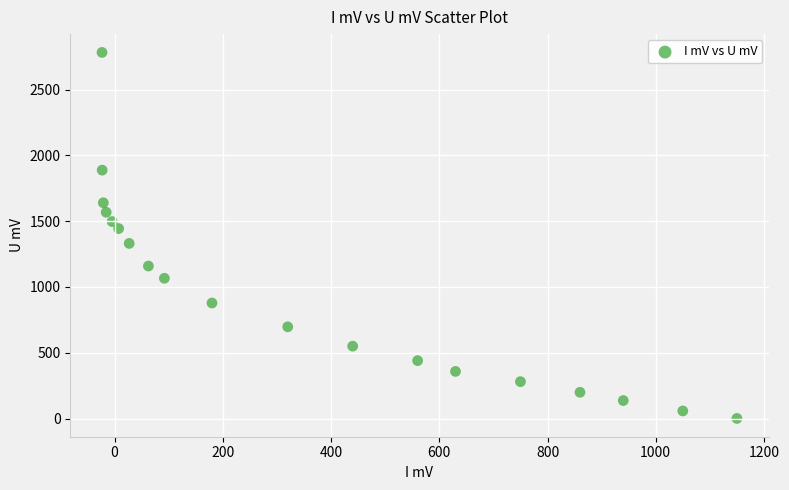

What is the range of Y values (max minus min)?

2782.4